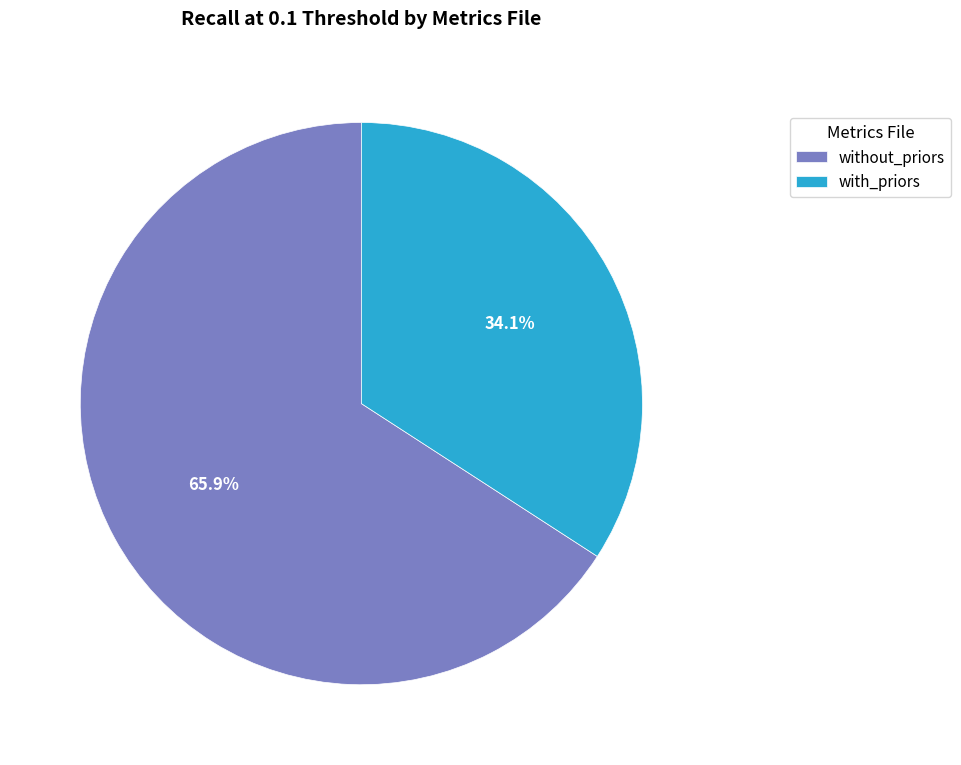

Is there any slice that represents more than half of the pie?

Yes